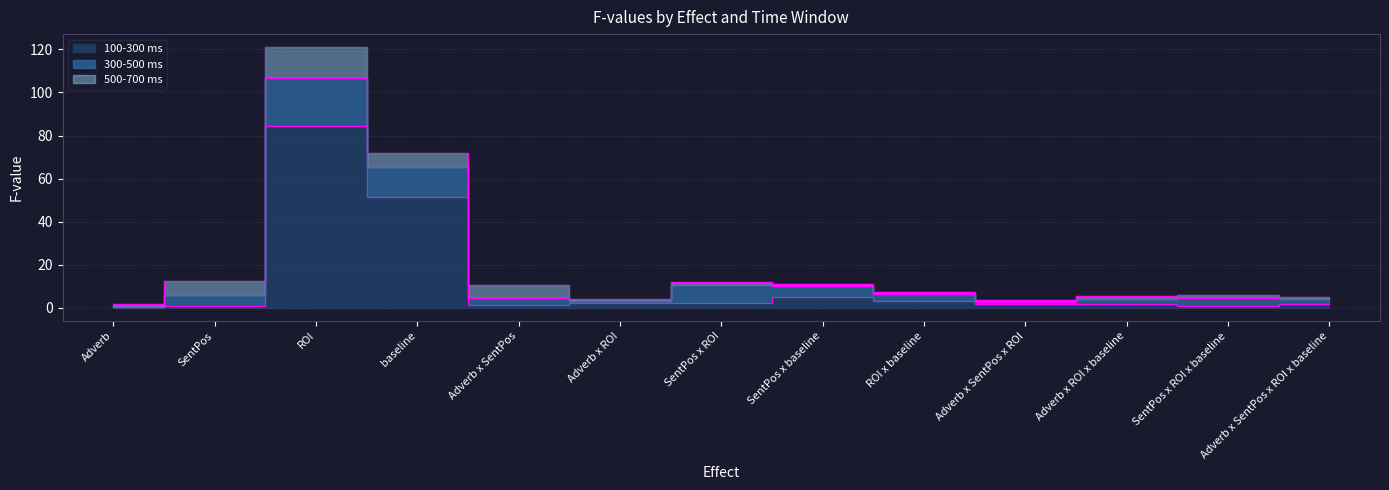

Which has a higher value, SentPos x baseline or Adverb x SentPos x ROI?

SentPos x baseline